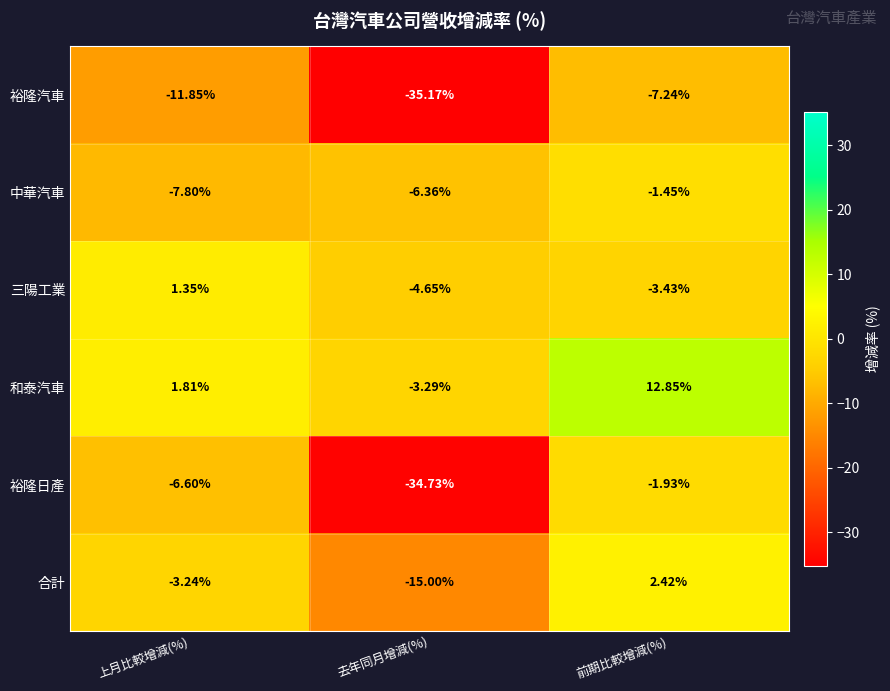

At which category does the chart reach its peak across all series?

前期比較增減(%)